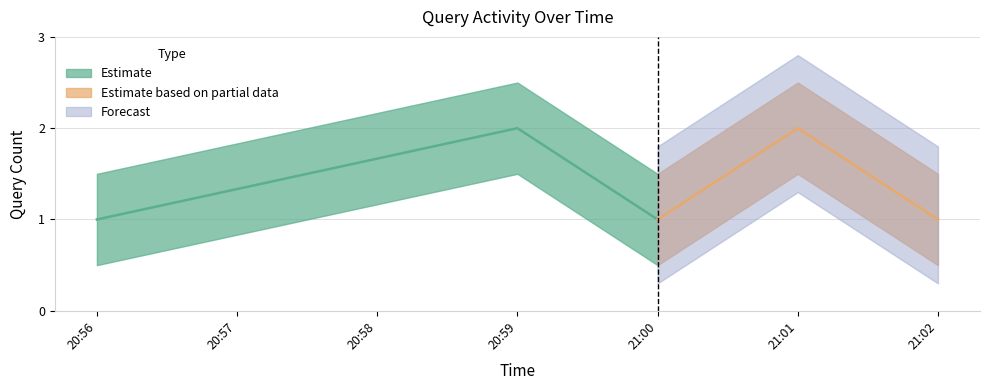

Which label corresponds to the smallest value in the chart?

2019-07-29 20:56:00